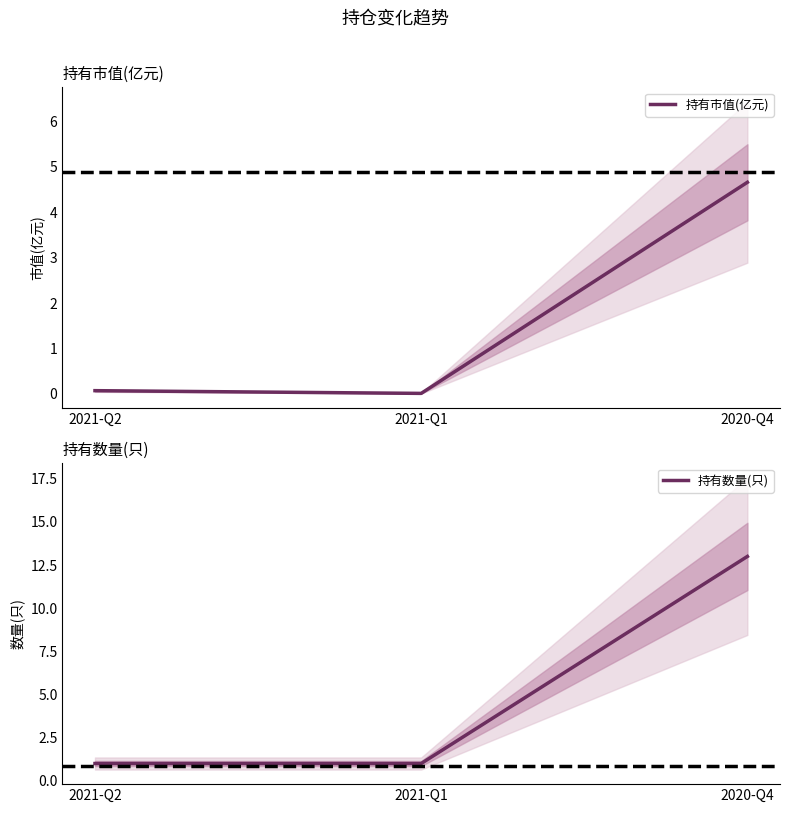

What is the value of the 持有市值(亿元) point at the 3rd from the left?

4.7